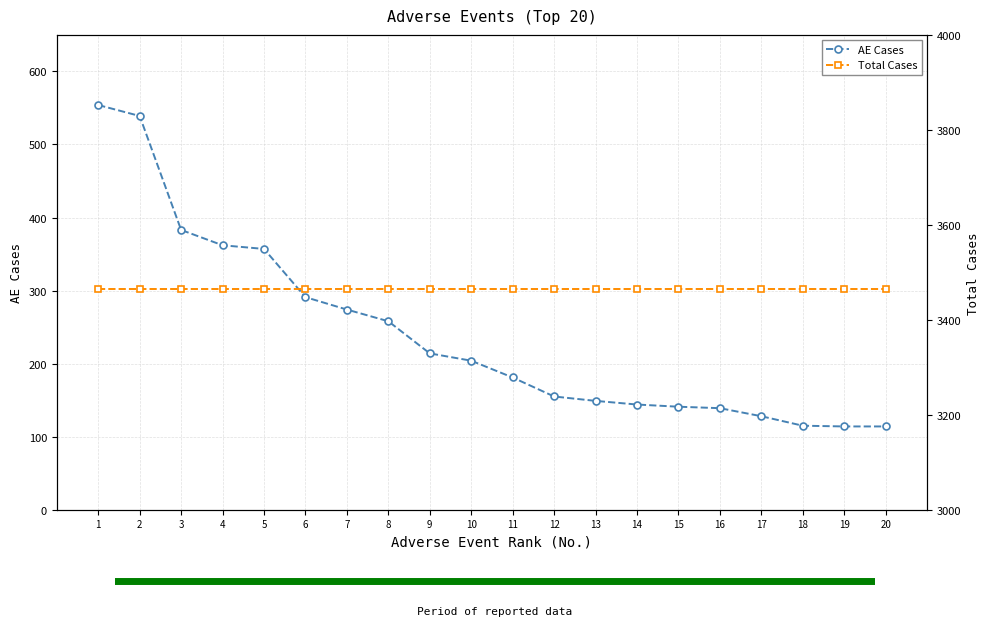

Which series has the widest spread of values?

AE Cases